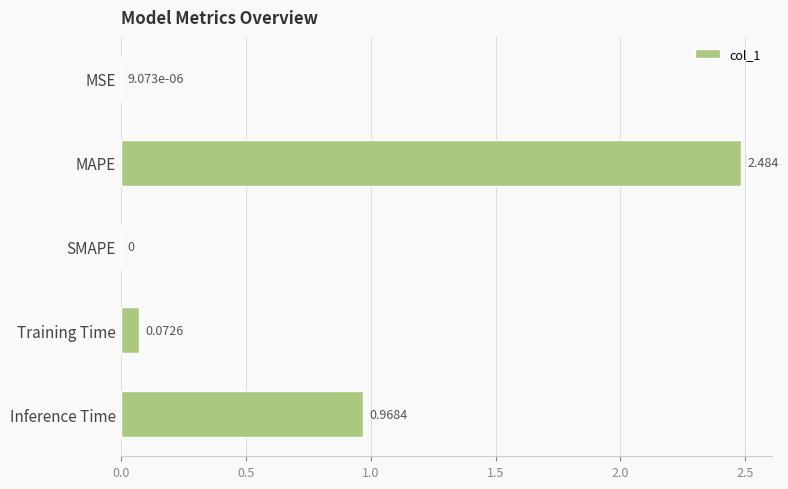

Which has a higher value, MAPE or MSE?

MAPE